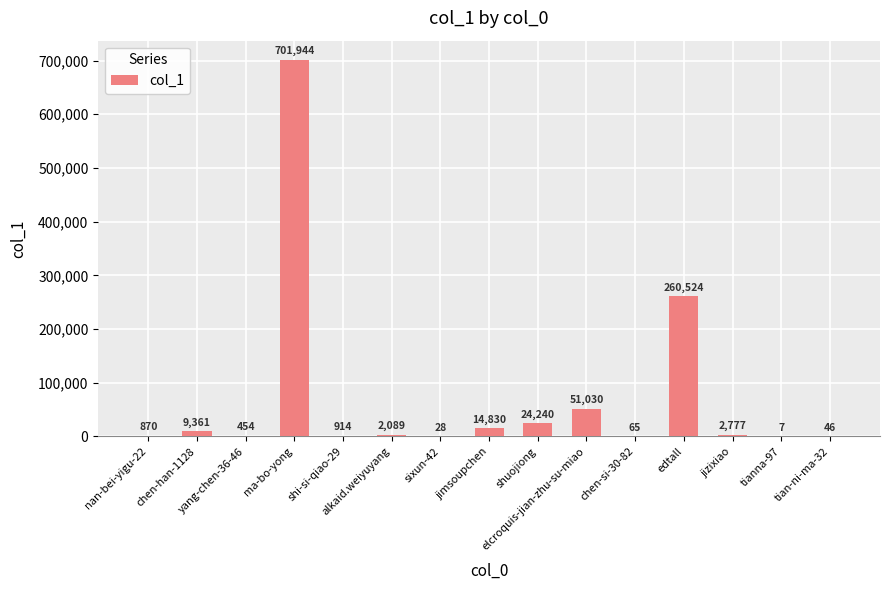

Between sixun-42 and tian-ni-ma-32, which is larger?

tian-ni-ma-32